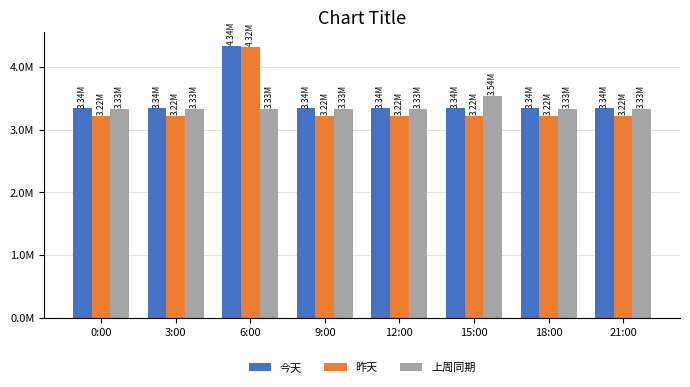

At which category is the sum across all series the highest?

6:00